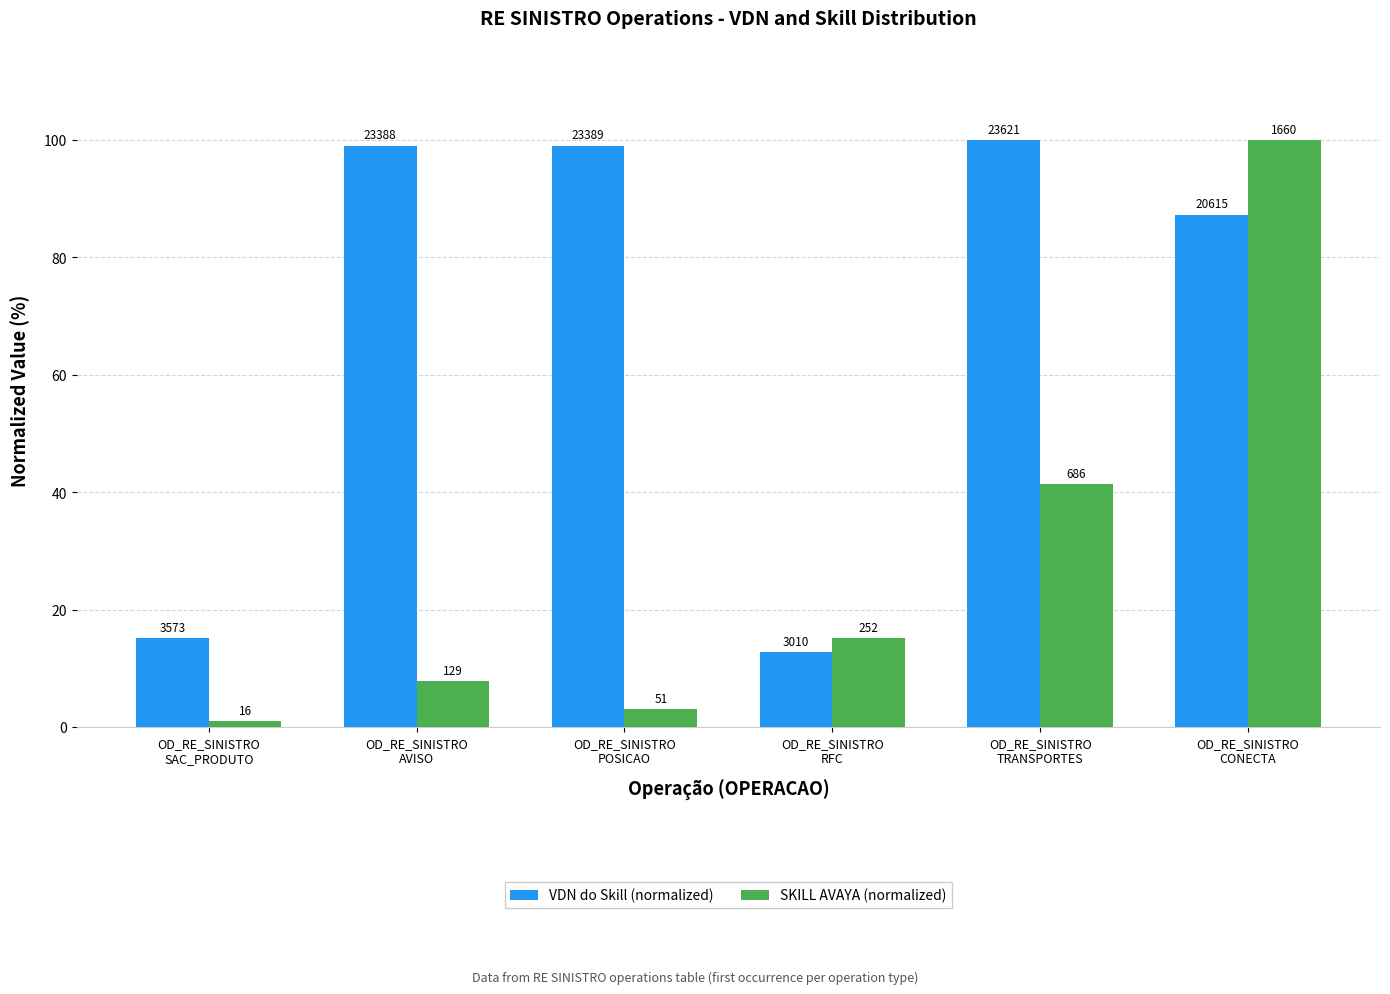

Where is SKILL AVAYA (normalized) nearest to the value 50?

OD_RE_SINISTRO
TRANSPORTES